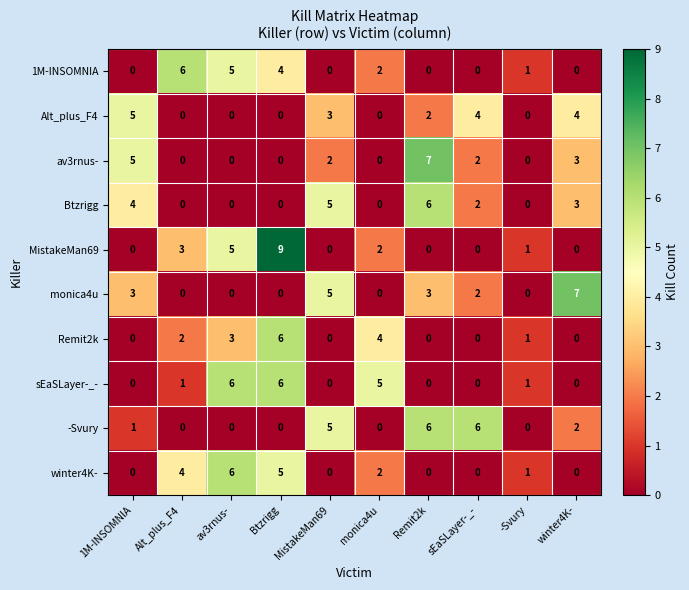

At how many categories does at least one series exceed 0?

10